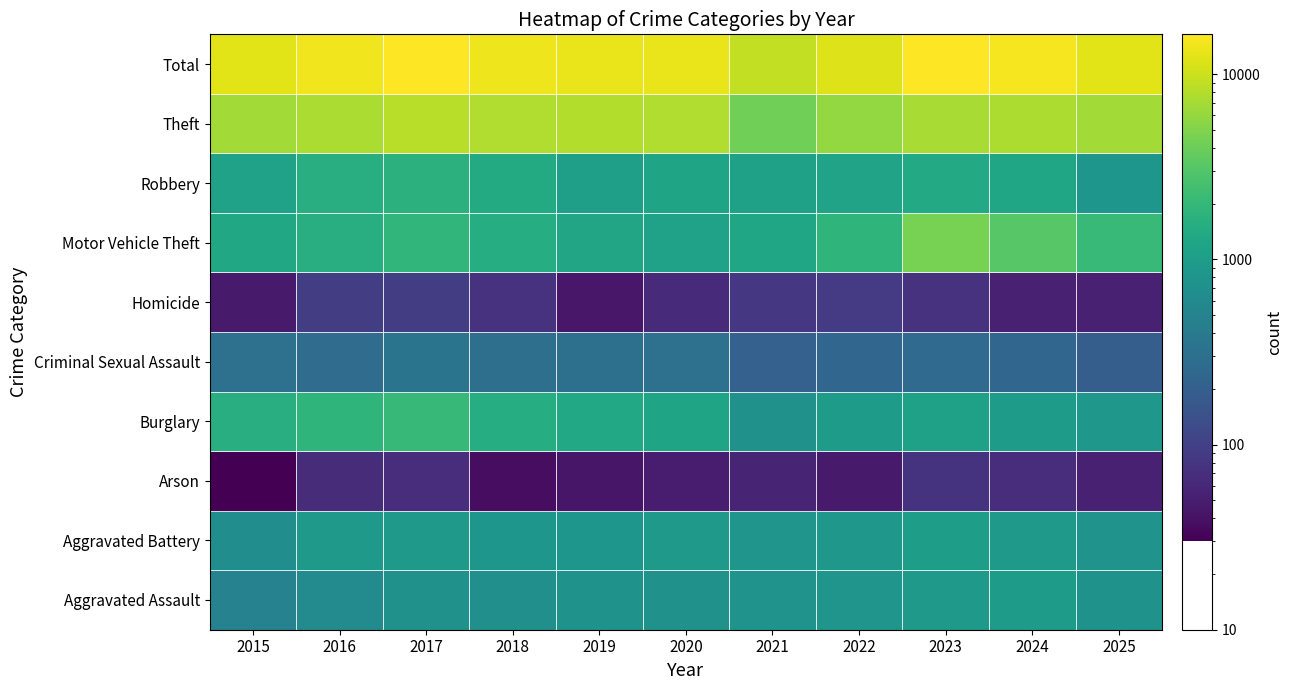

The Arson series shows 75 at 2023. True or false?

True